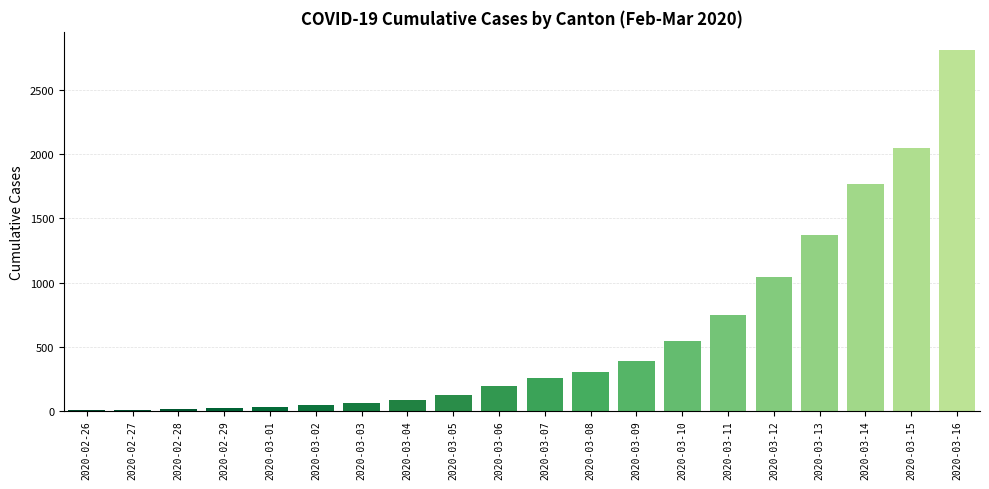

At which label is the value closest to 1409?

2020-03-13